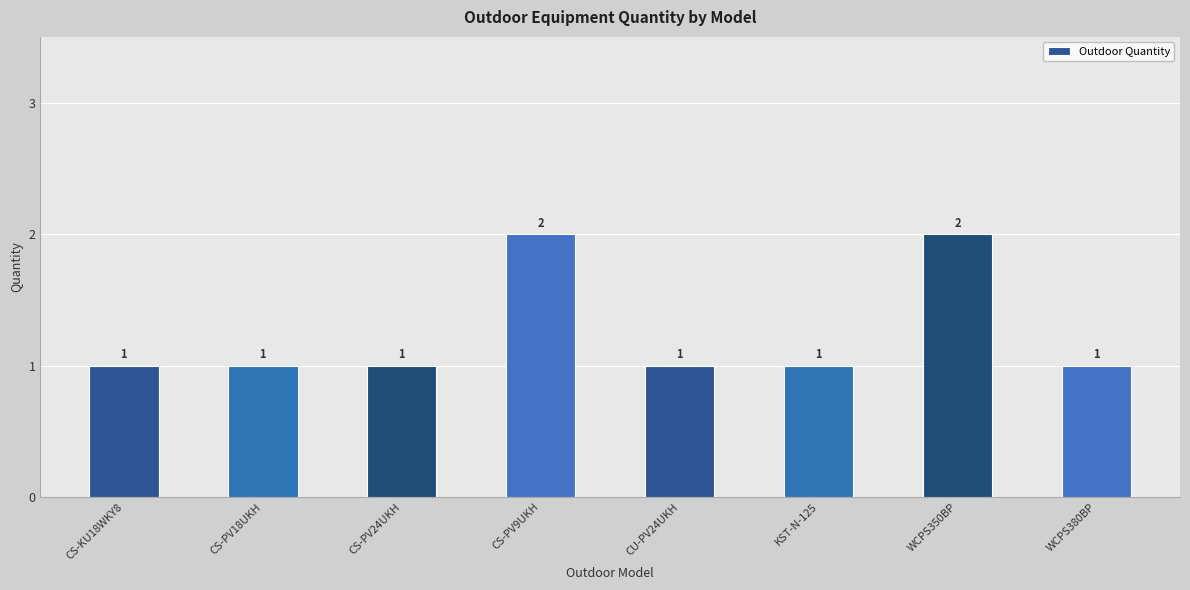

What value does the data have at CS-KU18WKY8?

1